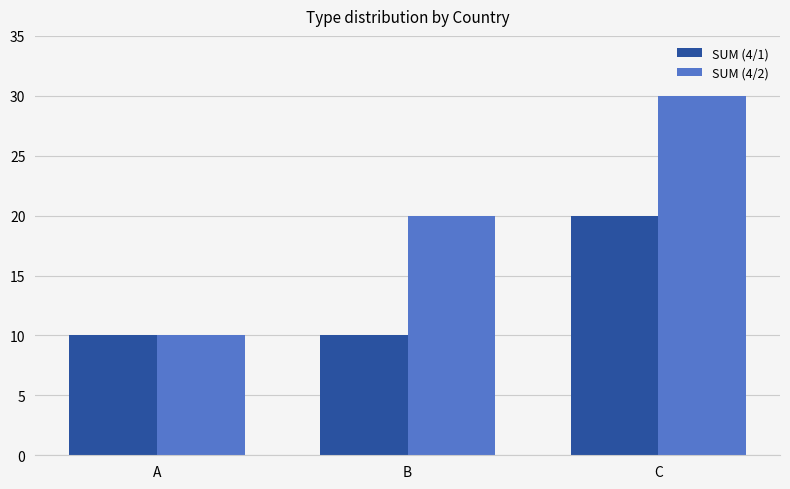

At which label is SUM (4/2) closest to 20?

B